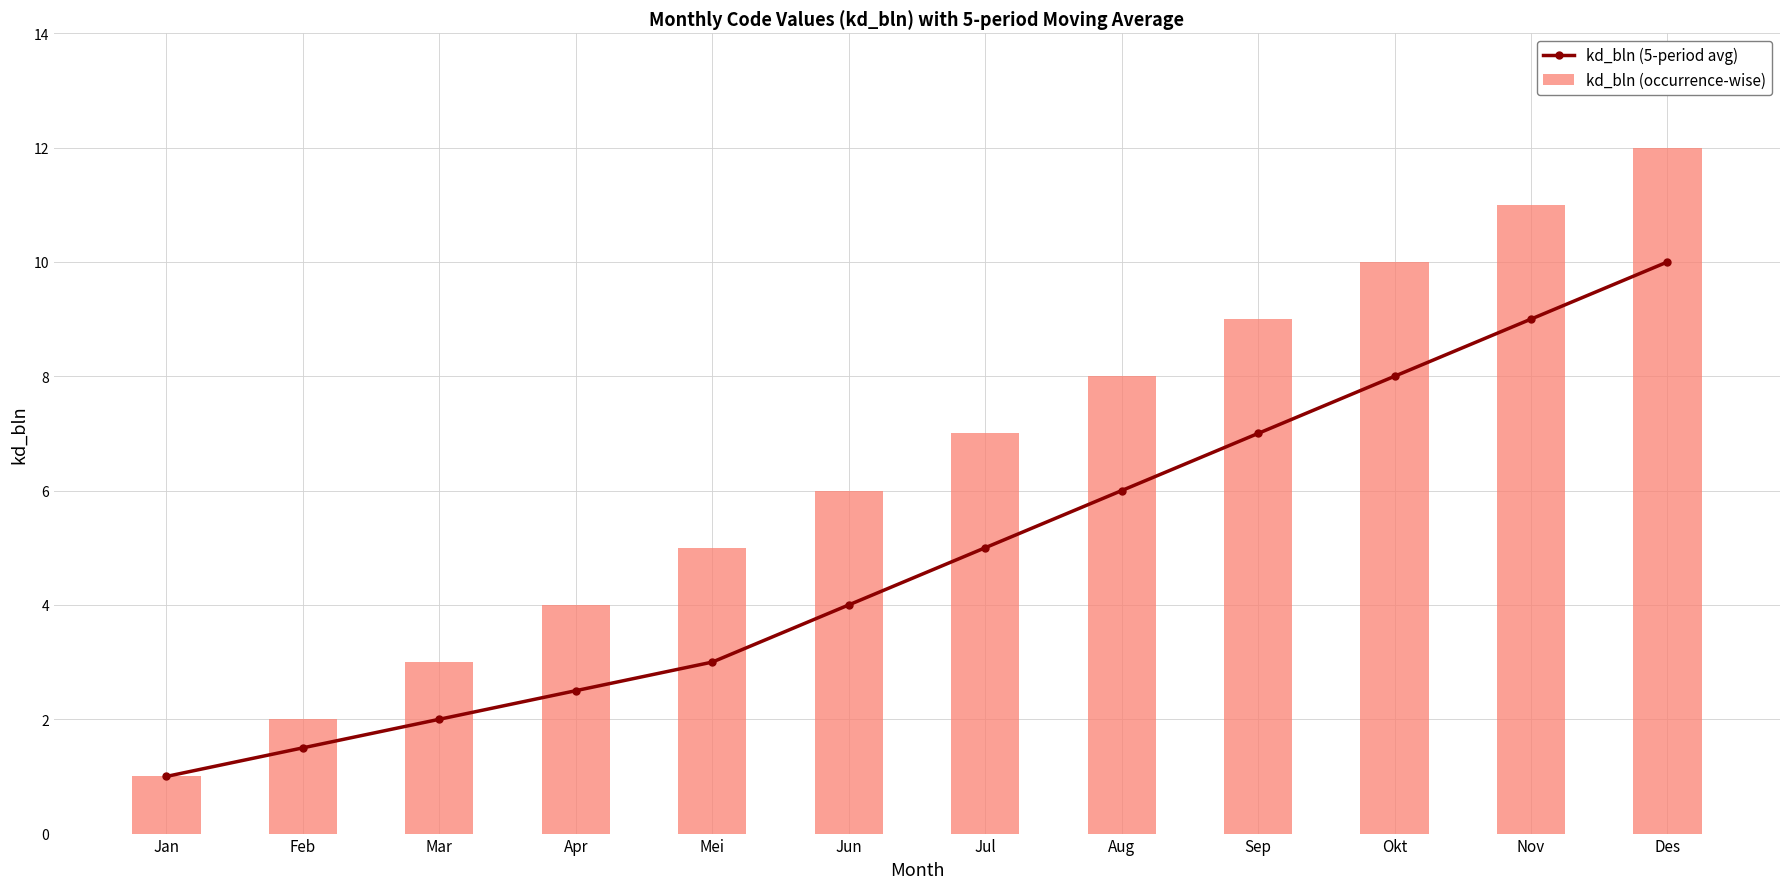

Where is kd_bln (occurrence-wise) nearest to the value 6?

Jun